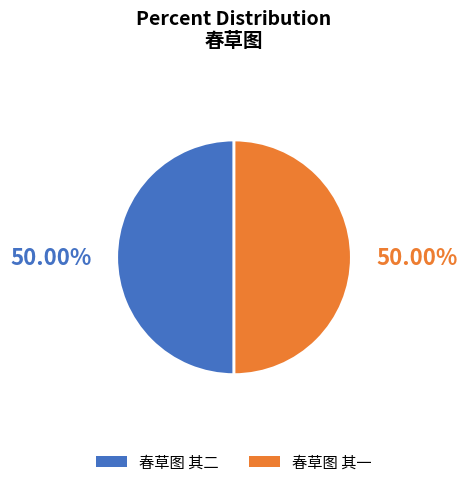

Is the sum of 春草图 其二 and 春草图 其一 greater than half?

Yes